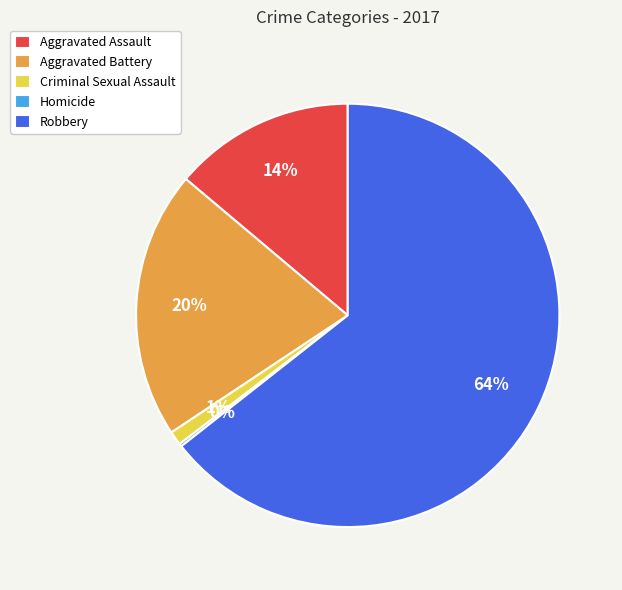

Which category accounts for the majority?

Robbery